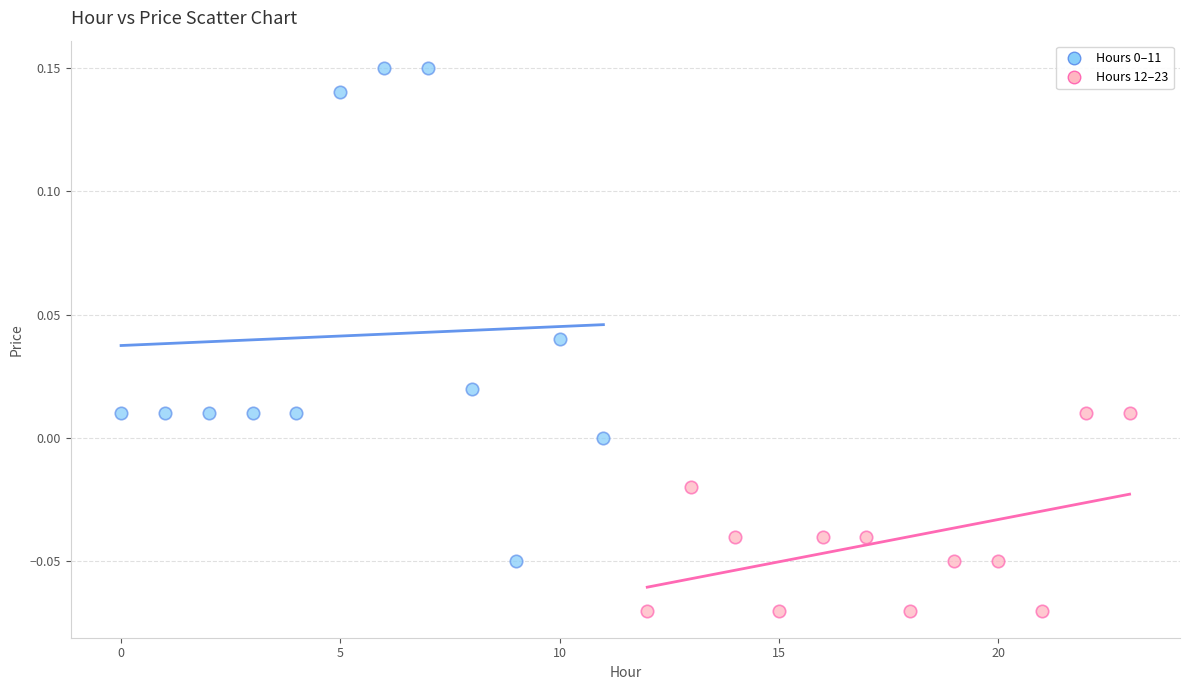

Which series reaches the minimum Y coordinate?

Hours 12–23